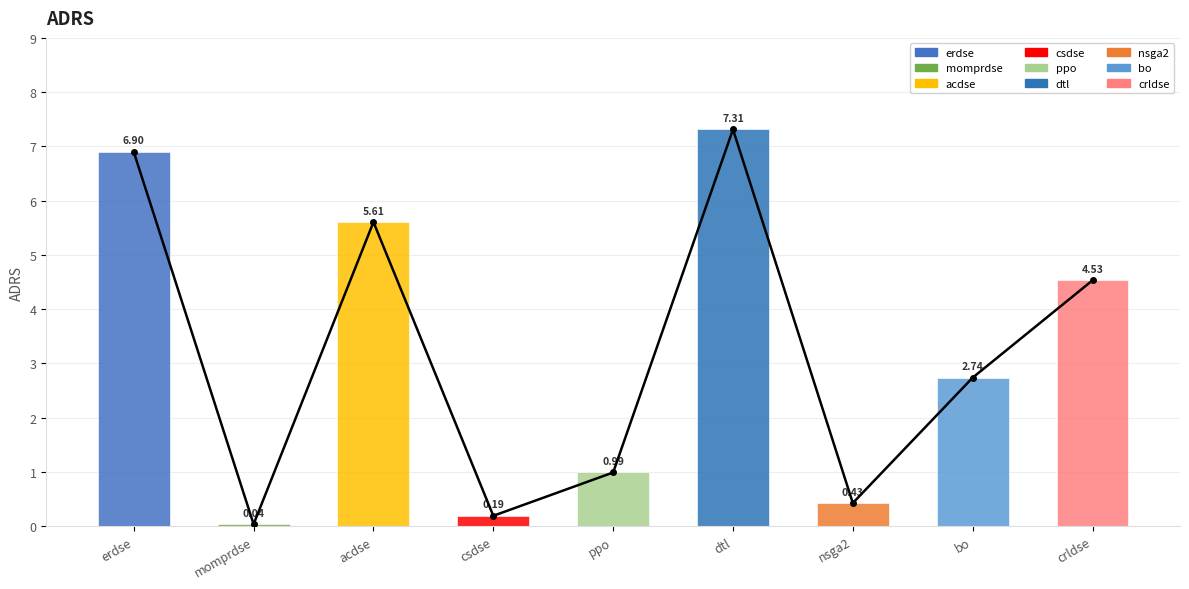

What value does the data have at acdse?

5.6